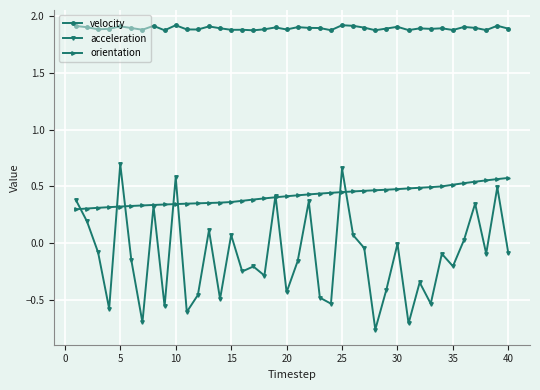

True or false: velocity and orientation cross at least once.

False